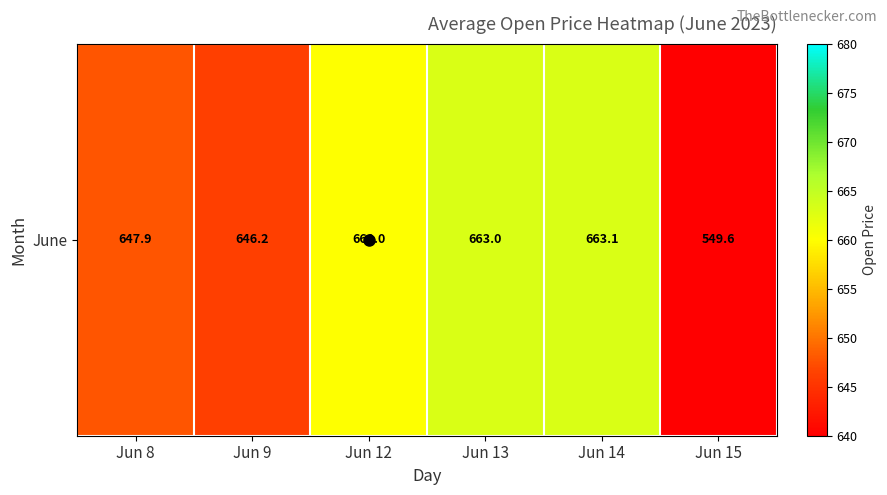

How many values exceed 660?

3